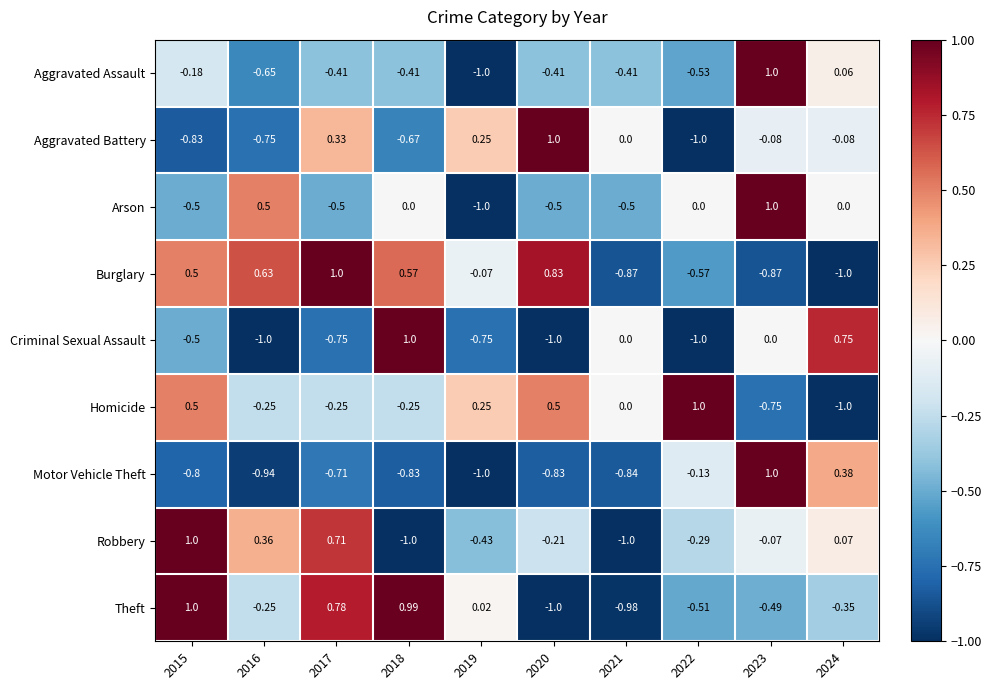

How many data points does each series have?

10